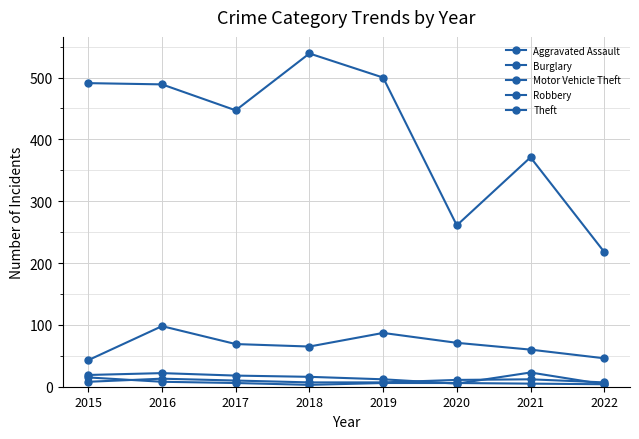

True or false: Theft and Robbery intersect in this chart.

False